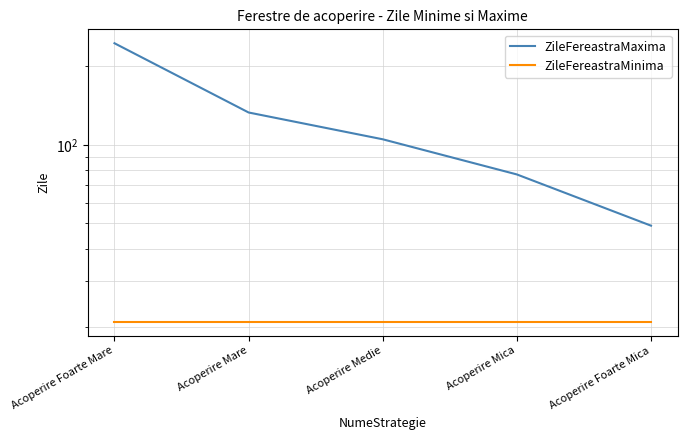

How many values in the ZileFereastraMaxima series exceed 105?

2